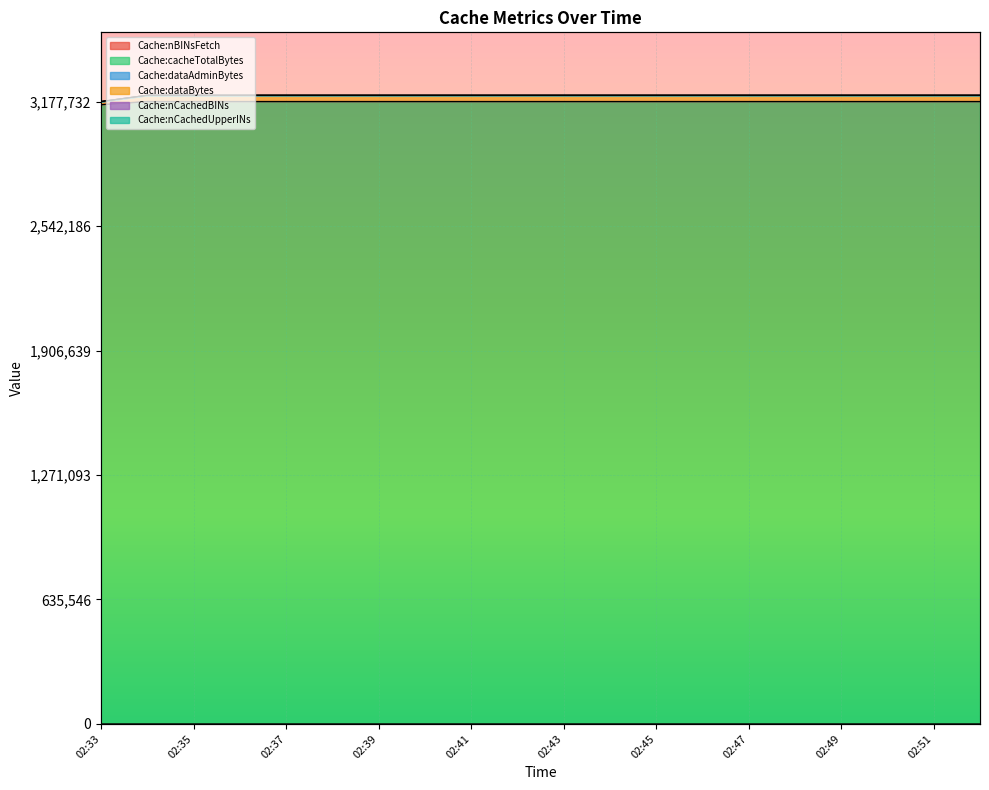

At which label is Cache:cacheTotalBytes closest to 1?

02:33